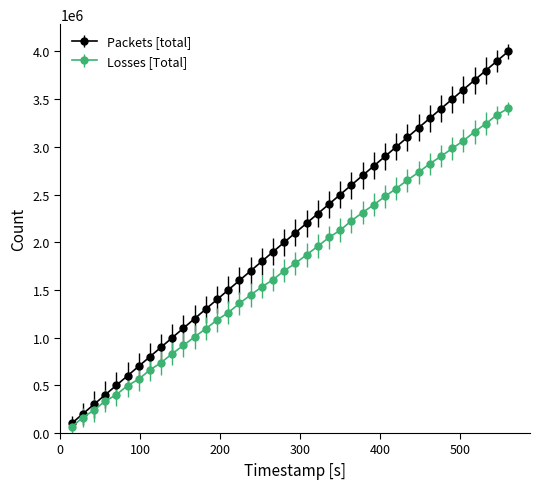

Which series has the widest spread of values?

Packets [total]